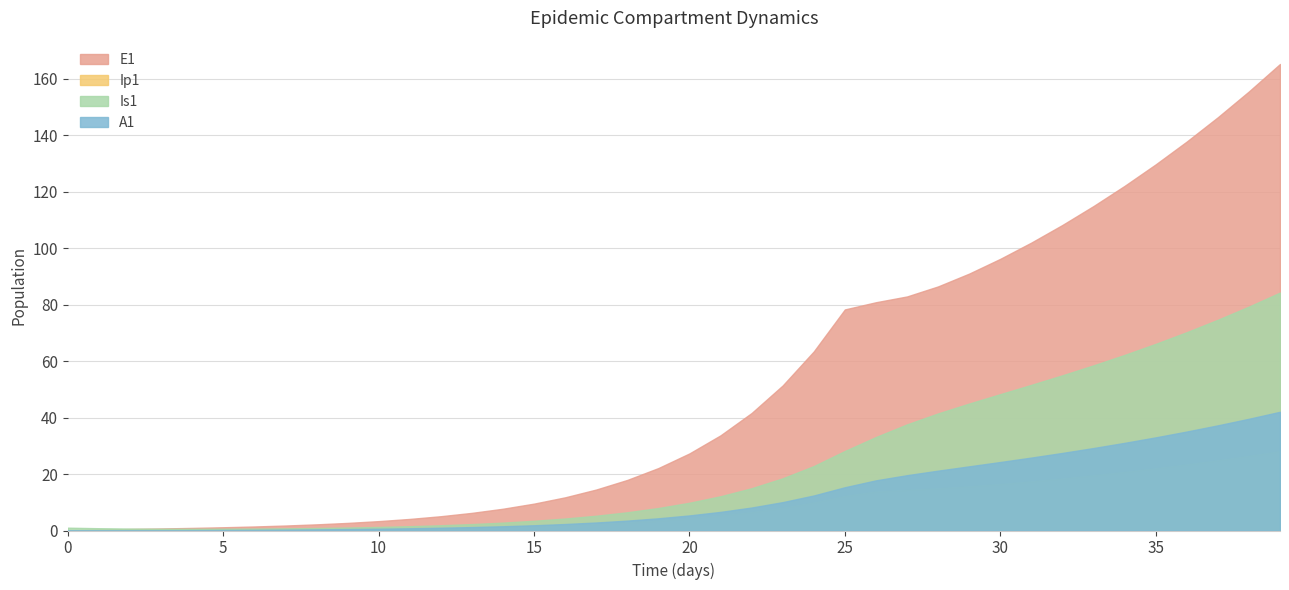

True or false: A1 and Ip1 intersect in this chart.

True